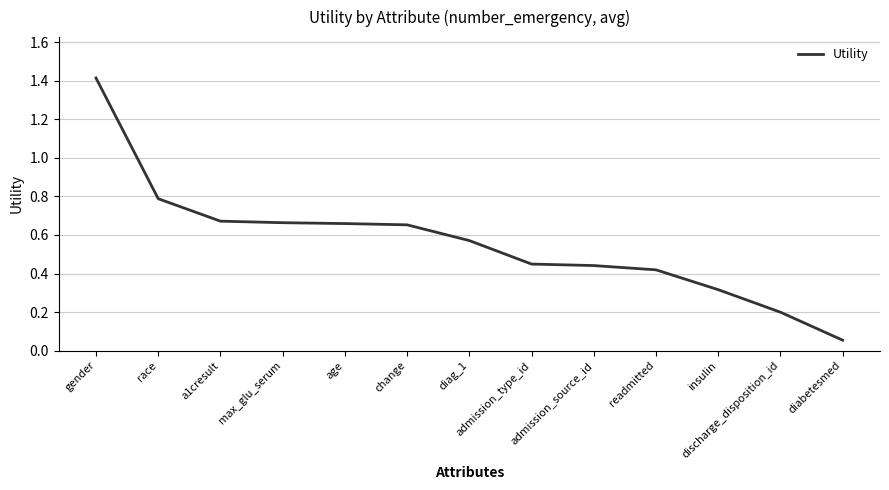

What is the maximum value shown in the chart?

1.4